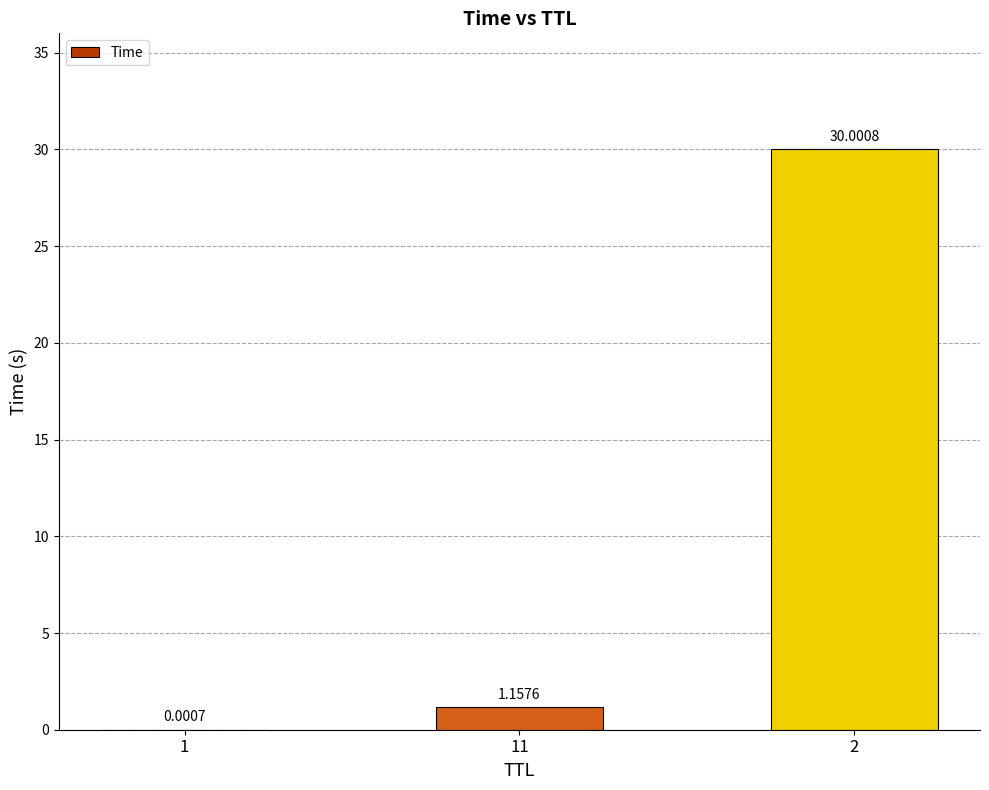

At which label does the data first exceed 1?

11